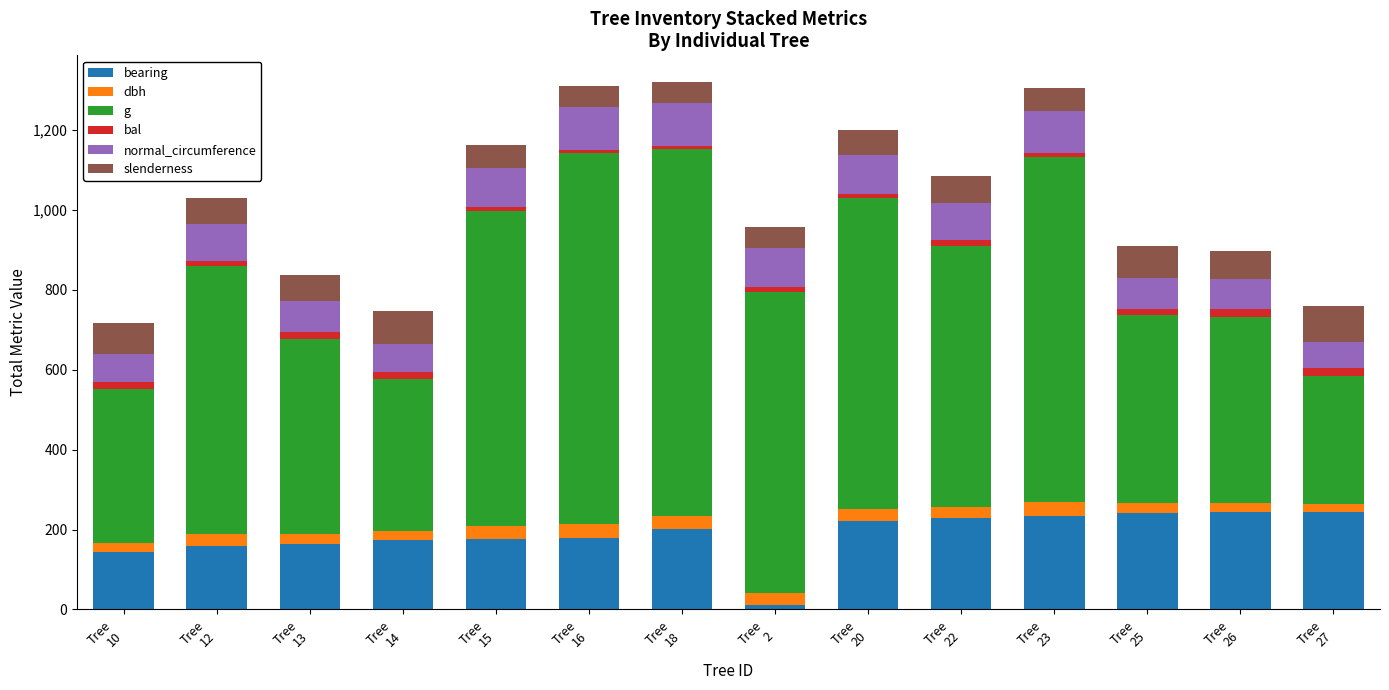

Does the chart contain stacked bars?

Yes